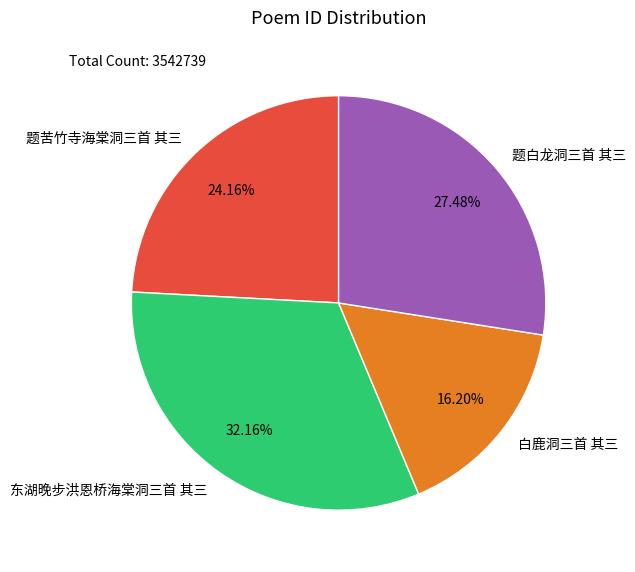

Is 题白龙洞三首 其三 the majority of the pie?

No